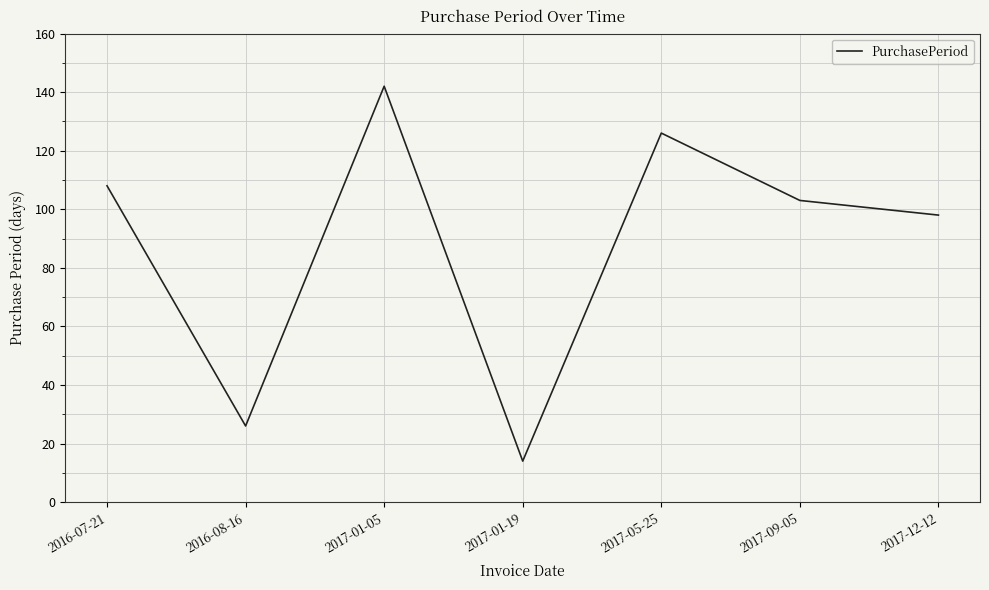

List the labels in order of value, largest first.

2017-01-05, 2017-05-25, 2016-07-21, 2017-09-05, 2017-12-12, 2016-08-16, 2017-01-19